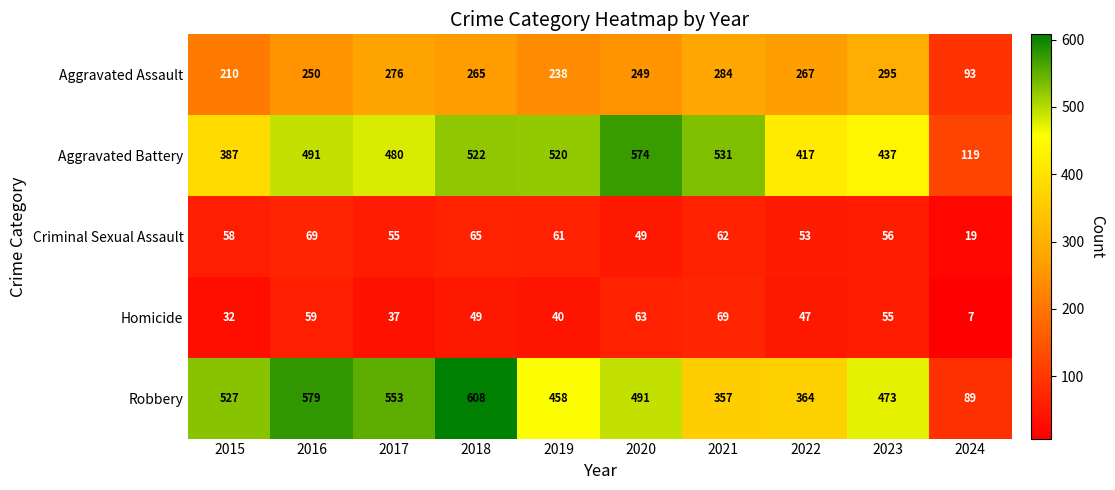

How many categories are shown in the chart?

10